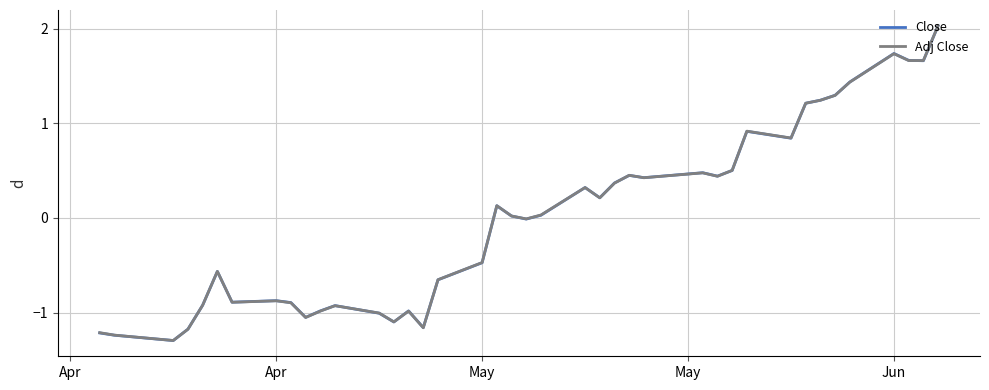

What is the minimum value shown in the chart?

-1.3